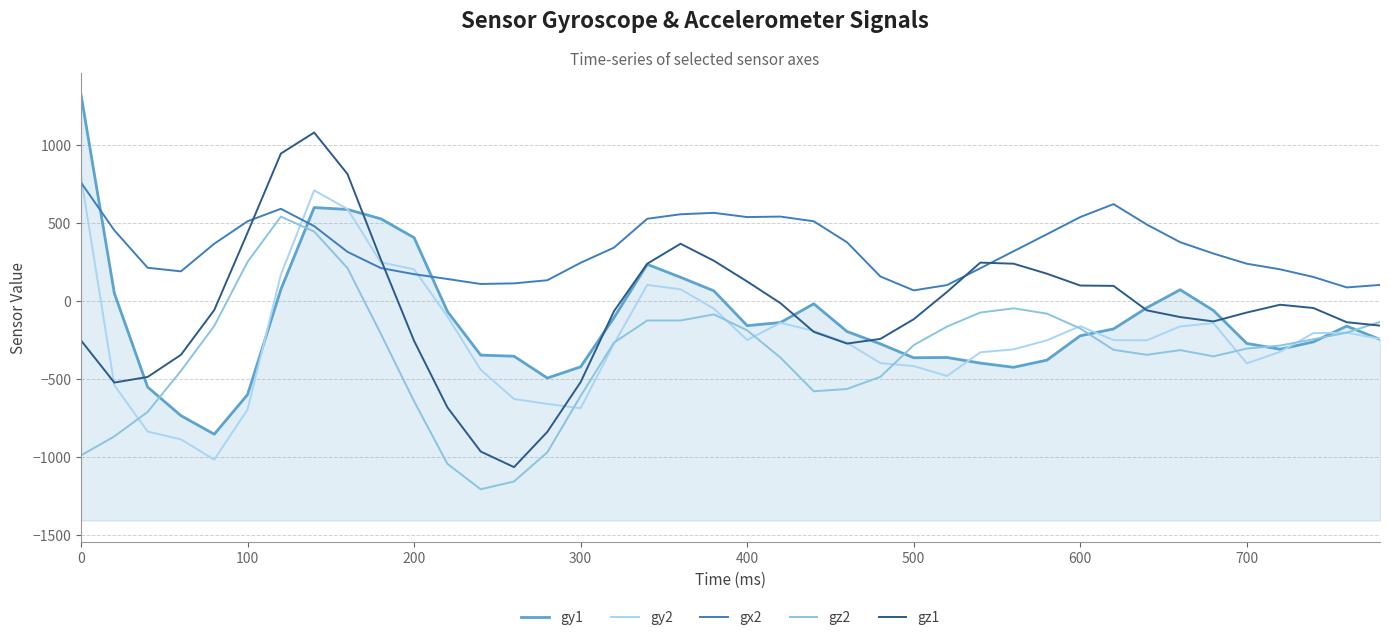

What is the difference between the highest and lowest values at 600?

761